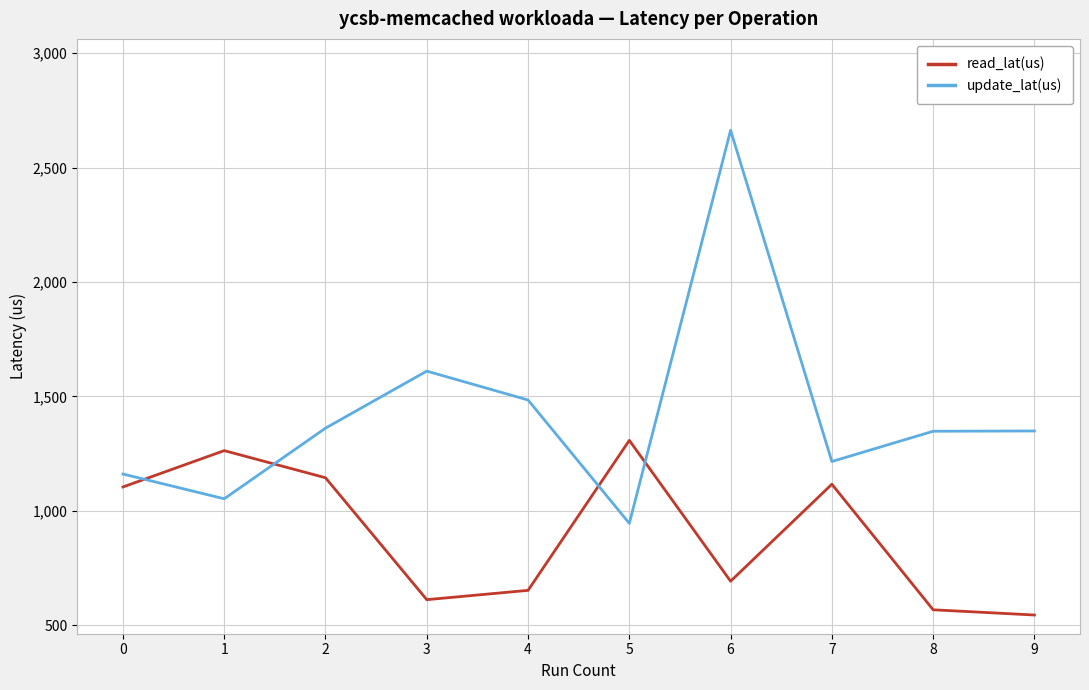

The read_lat(us) series shows 343.5 at 1. True or false?

False